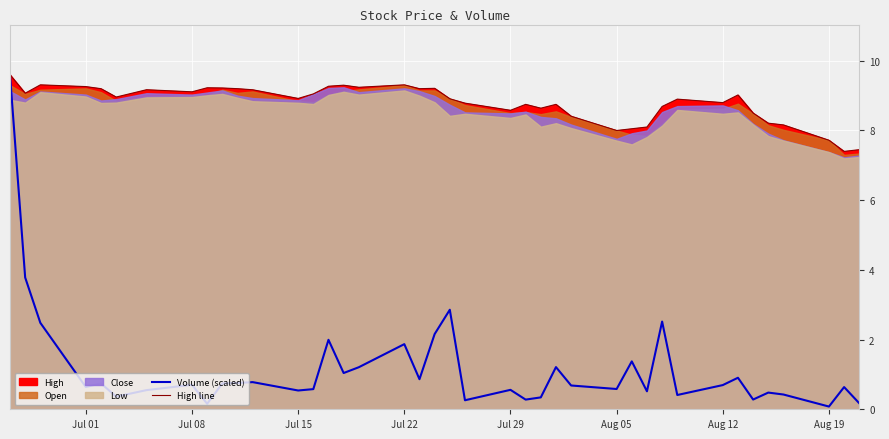

What is the highest value of the High line series?

9.6